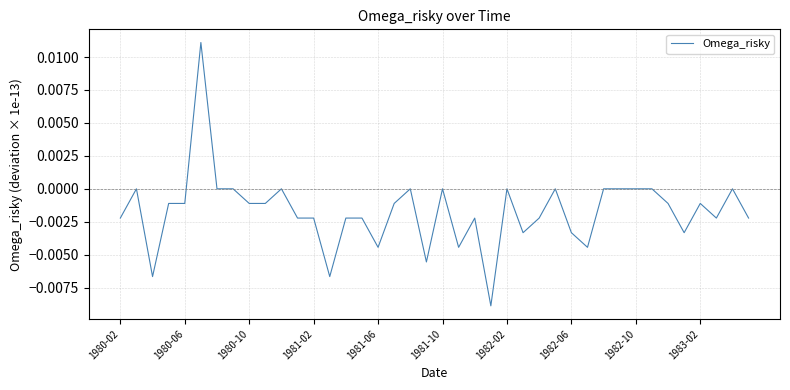

The chart shows a value of 0.0 at 1982-02. True or false?

True